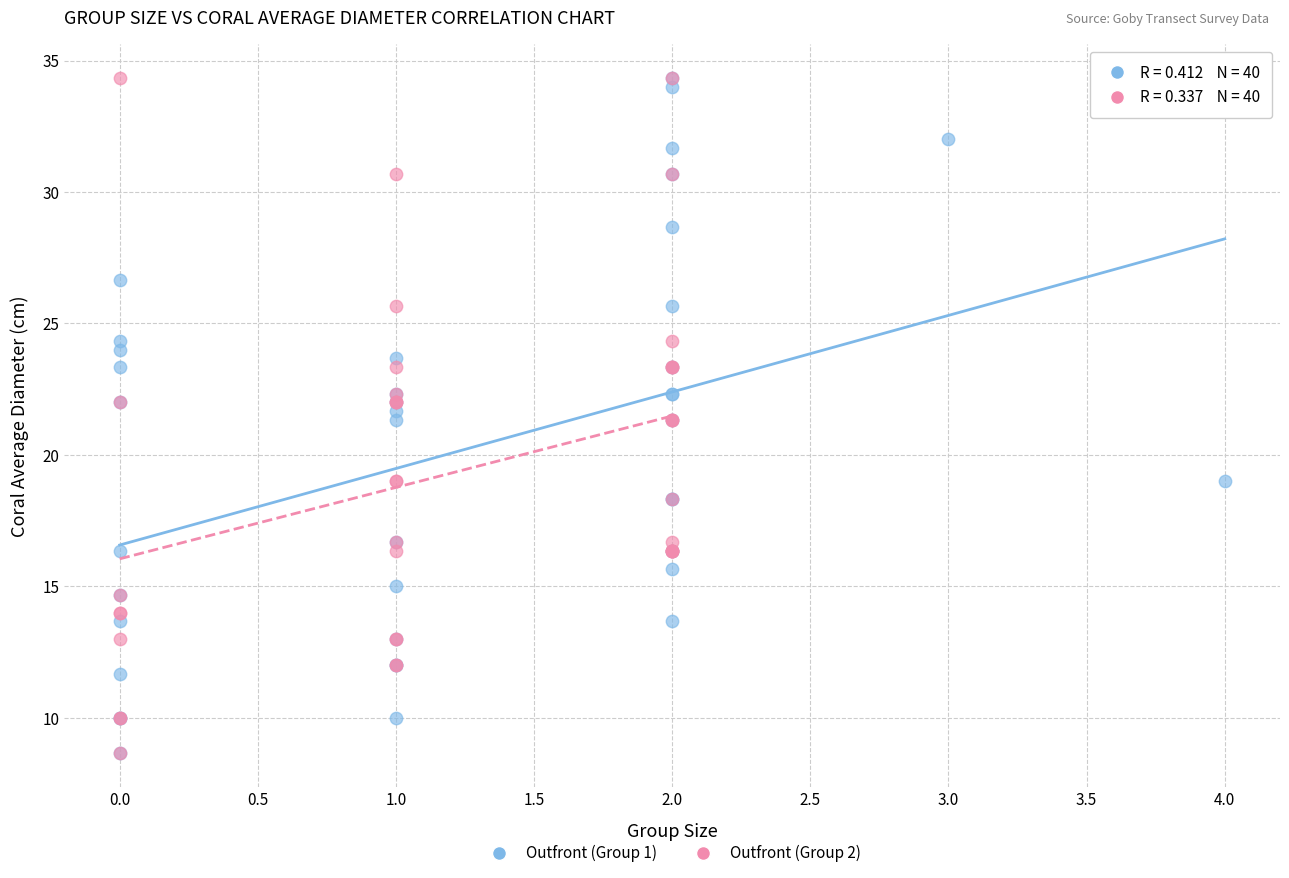

What are all the series names shown in the legend?

Outfront (Group 1), Outfront (Group 2)